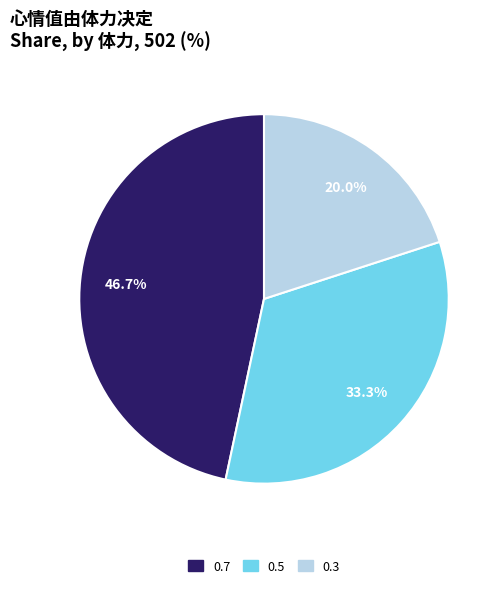

Is it true that 0.7 is 47% of the pie?

True